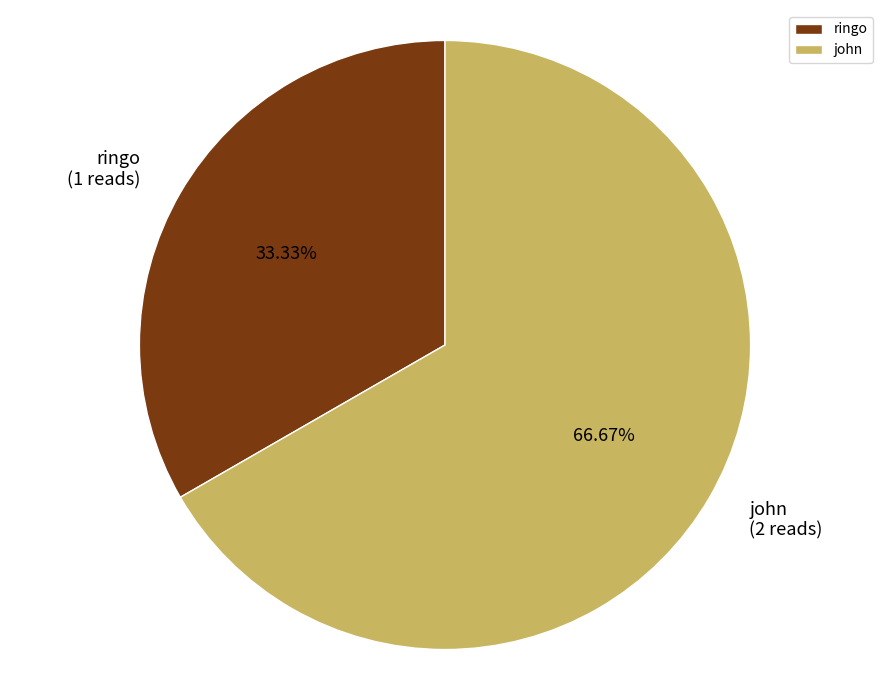

Count the number of slices in the pie.

2